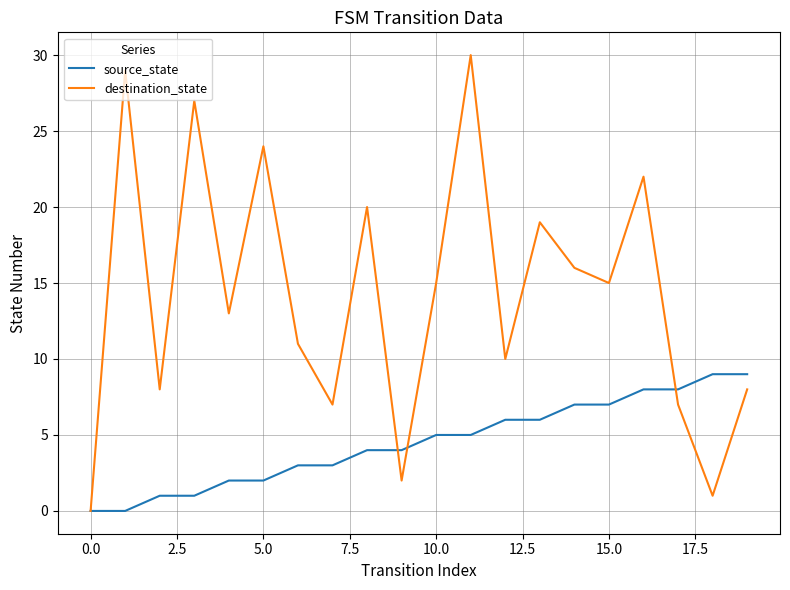

What is the highest value of the destination_state series?

30